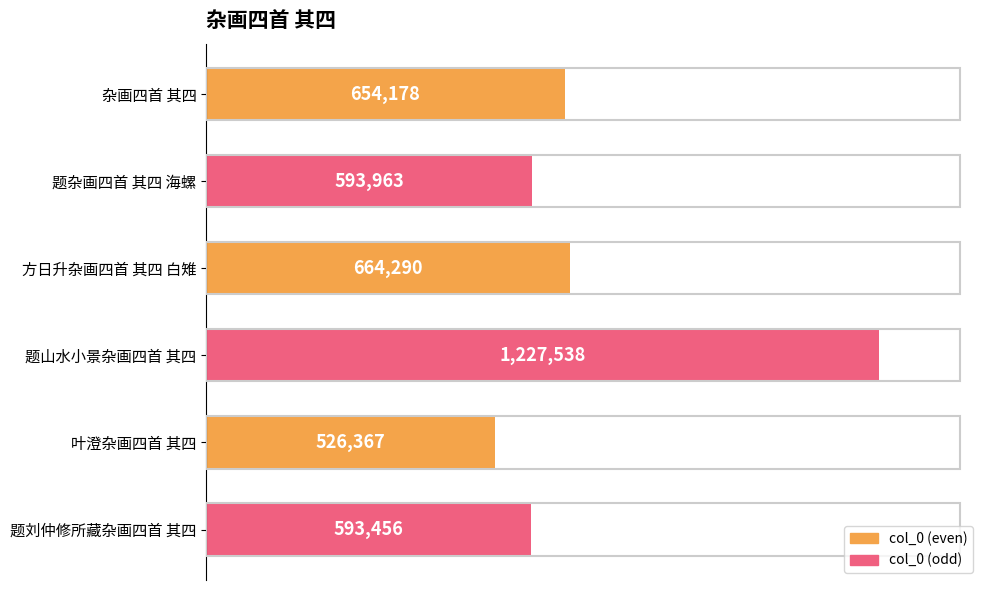

Does the chart contain any negative values?

No